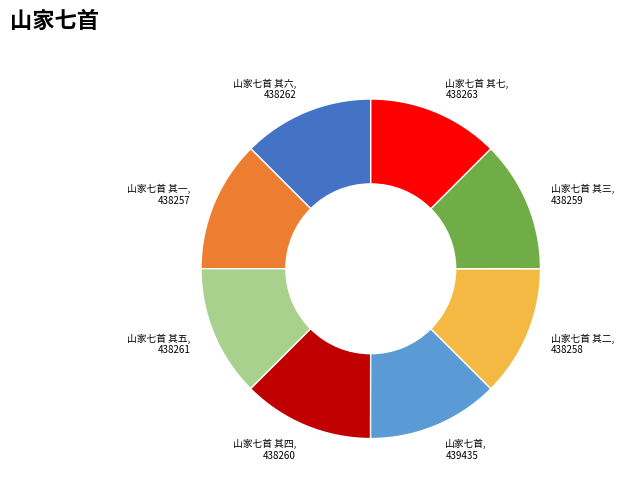

Is there any slice that represents more than half of the pie?

No